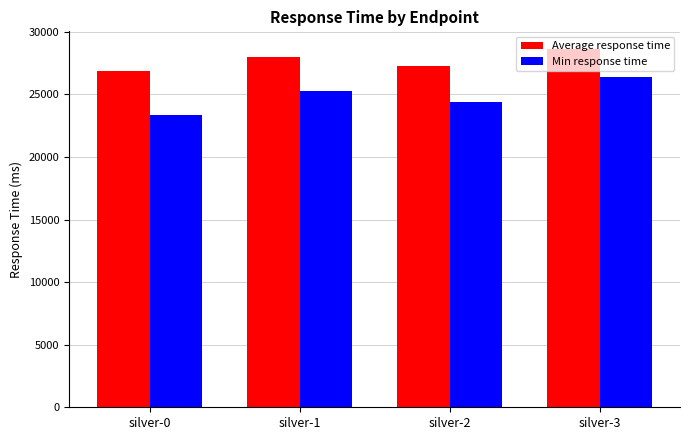

What is the spread (max minus min) of values at silver-1?

2685